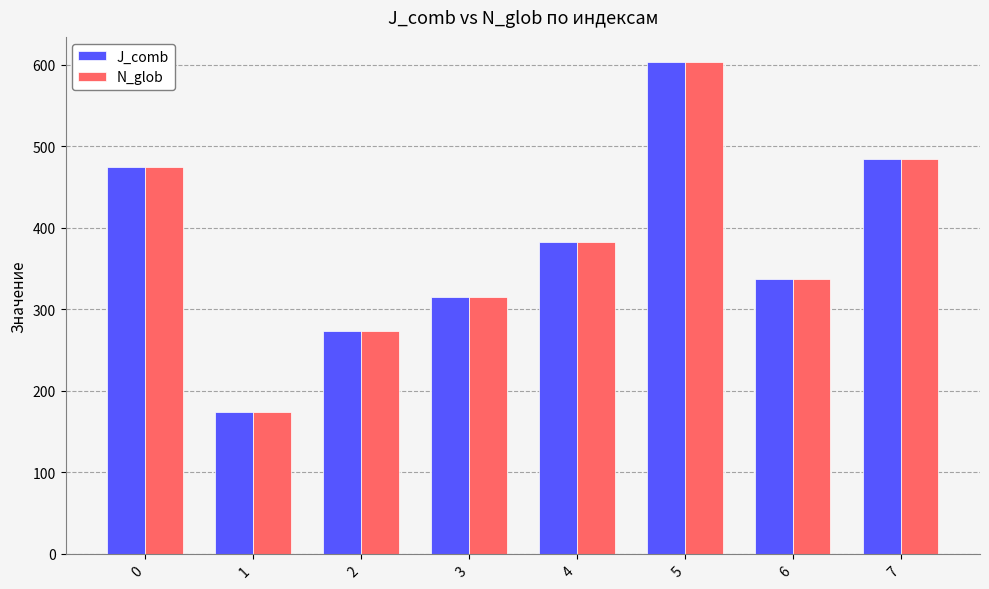

How many data points in N_glob are less than 383?

4